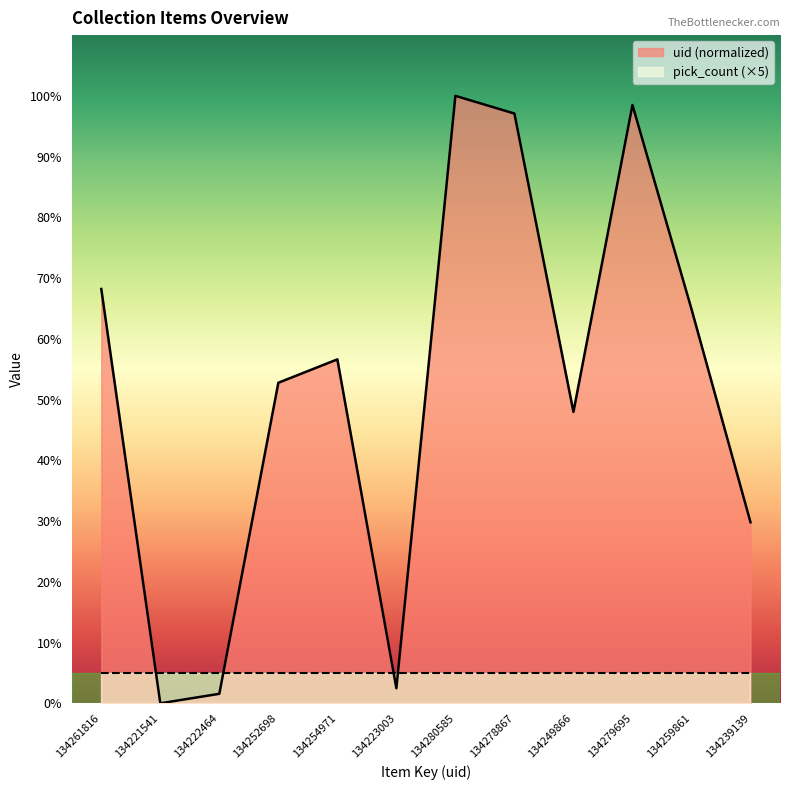

At which category does the chart reach its minimum across all series?

134221541